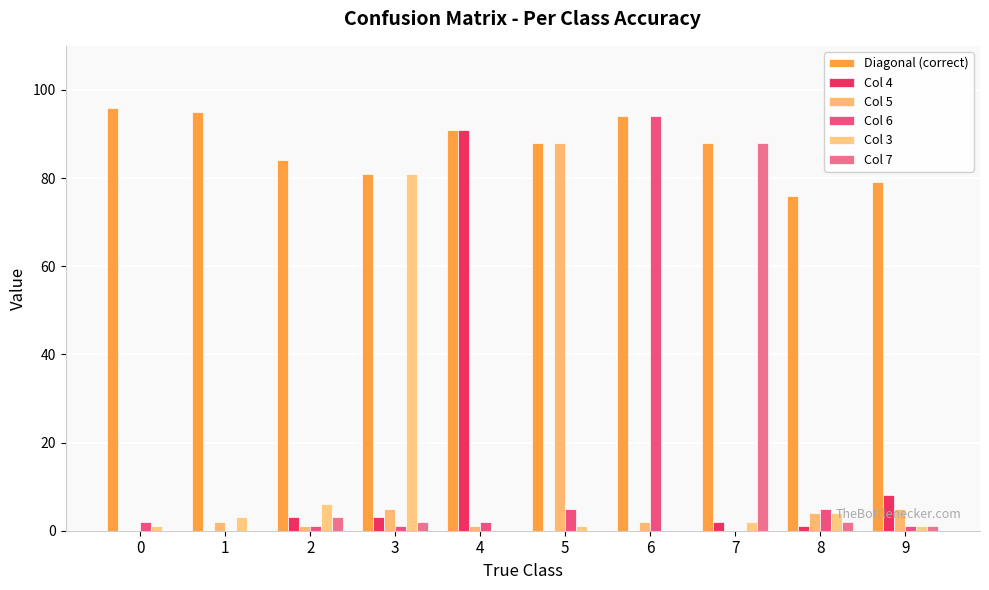

What are all the series names shown in the legend?

Diagonal (correct), Col 4, Col 5, Col 6, Col 3, Col 7